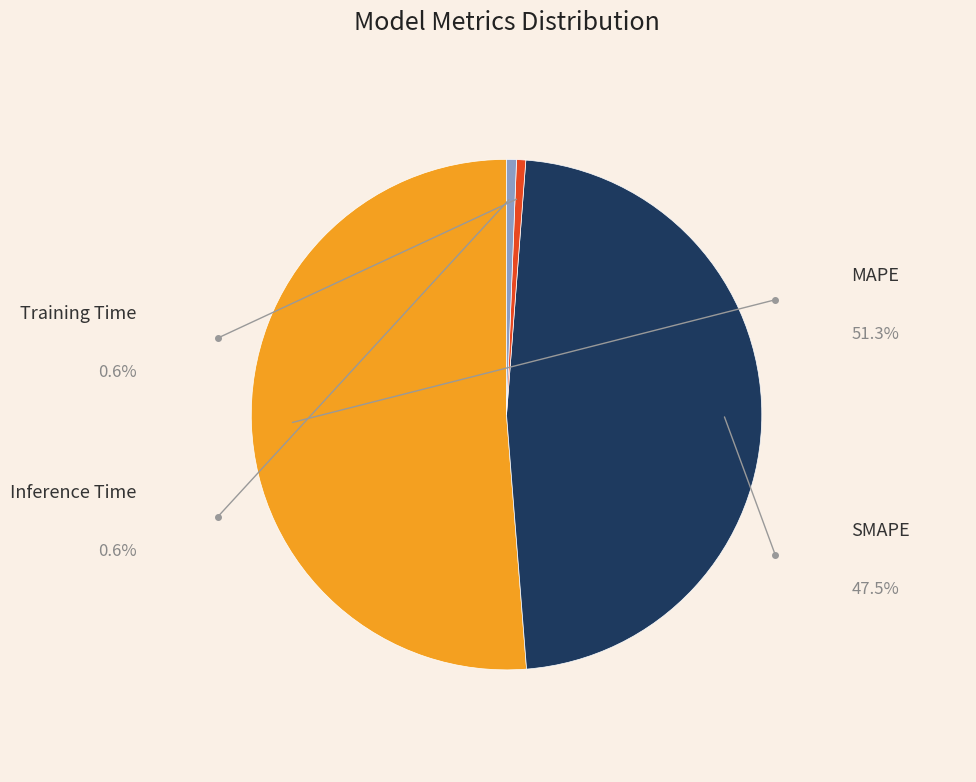

To the nearest percent, what is the difference between the largest and smallest slice percentages?

51%